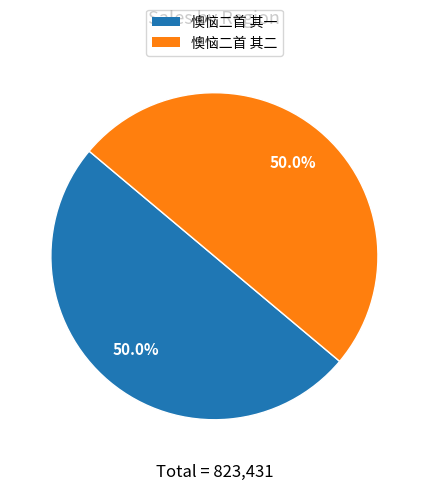

What is the ratio of the value at 懊恼二首 其一 to the value at 懊恼二首 其二?

1.0